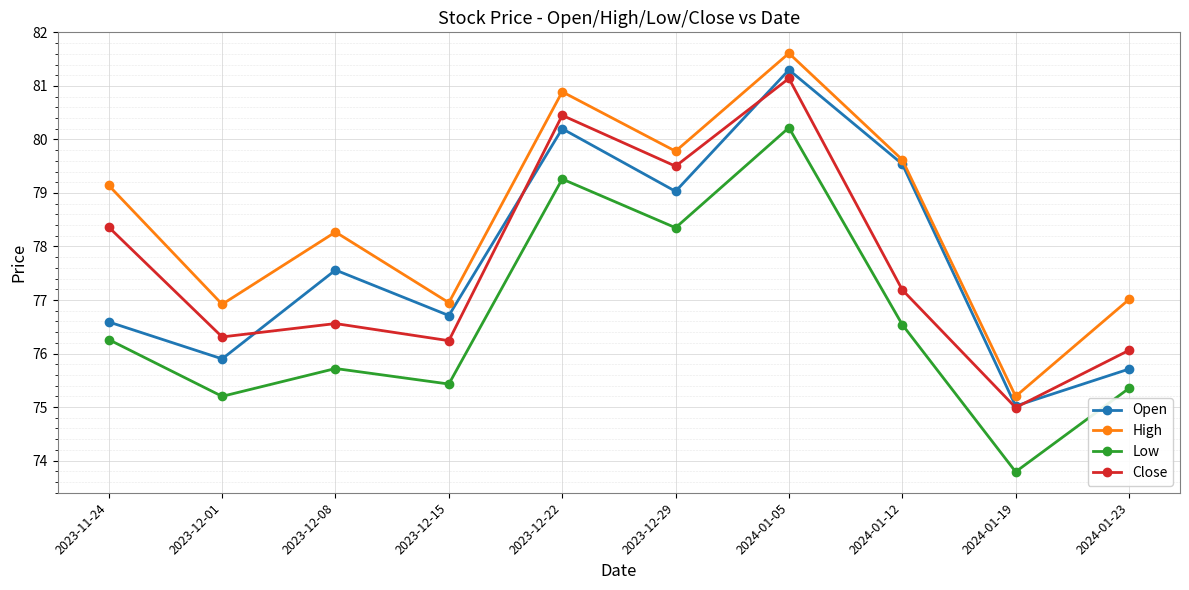

Rank the series at 2023-12-08 from lowest to highest value.

Low, Close, Open, High